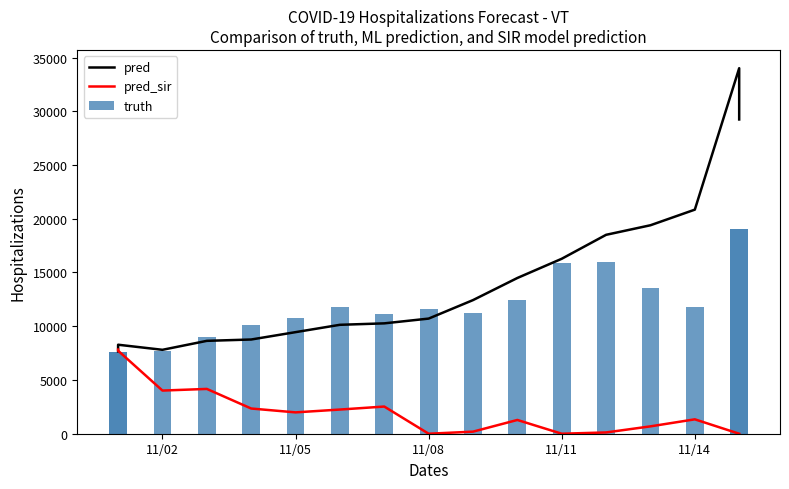

Reading right to left, transcribe all the data shown in this chart.

pred: 29237.0	34005.0	20847.0	19395.0	18505.0	16277.0	14489.0	12431.0	10711.0	10268.0	10133.0	9450.0	8765.0	8640.0	7807.0	8280.0	7657.0
pred_sir: 0.0	0.0	1339.0	685.0	119.0	0.0	1280.0	193.0	0.0	2528.0	2249.0	1986.0	2345.0	4168.0	4015.0	7724.1	7829.9
truth: 19061.0	19061.0	11749.0	13593.0	15964.0	15912.0	12468.0	11204.0	11641.0	11174.0	11772.0	10737.0	10088.0	8987.0	7677.0	7609.0	7609.0